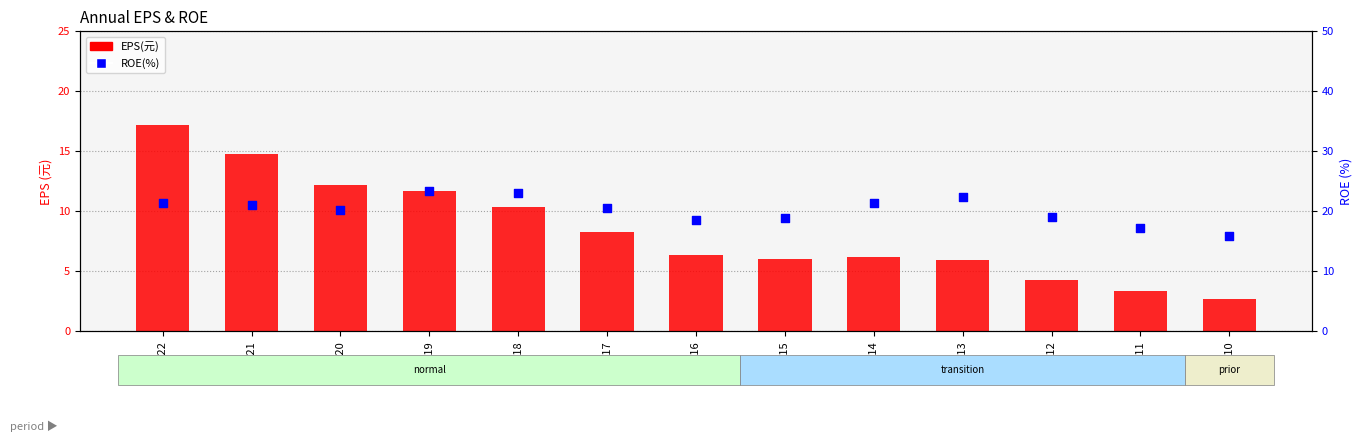

Which series has the largest total across all categories?

ROE(%)